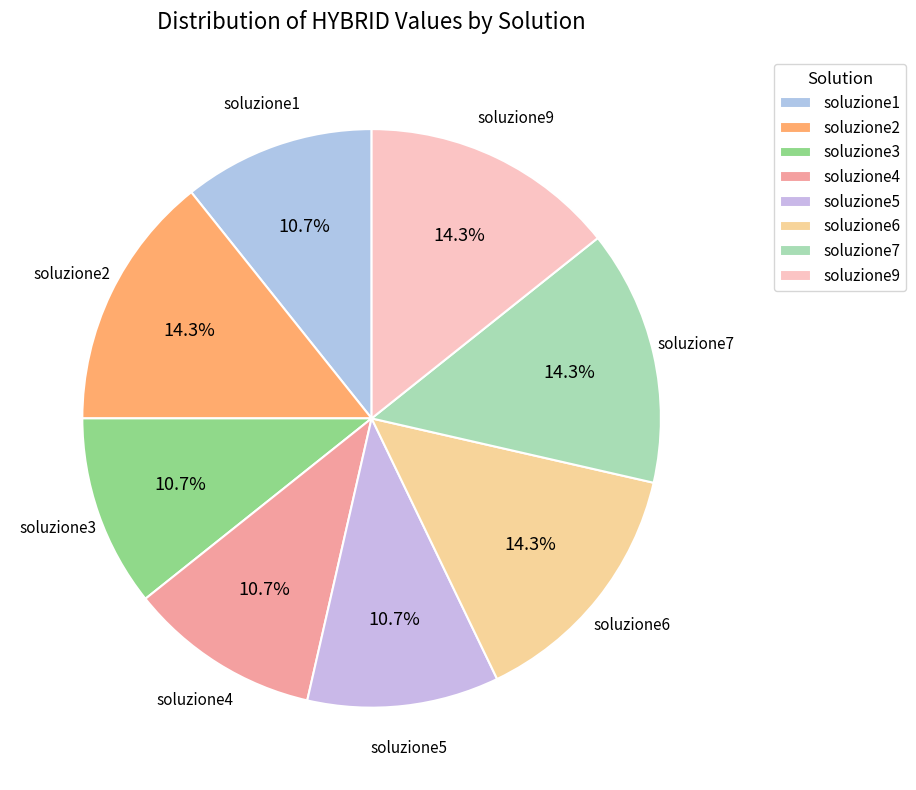

True or false: soluzione6 accounts for 8% of the total.

False